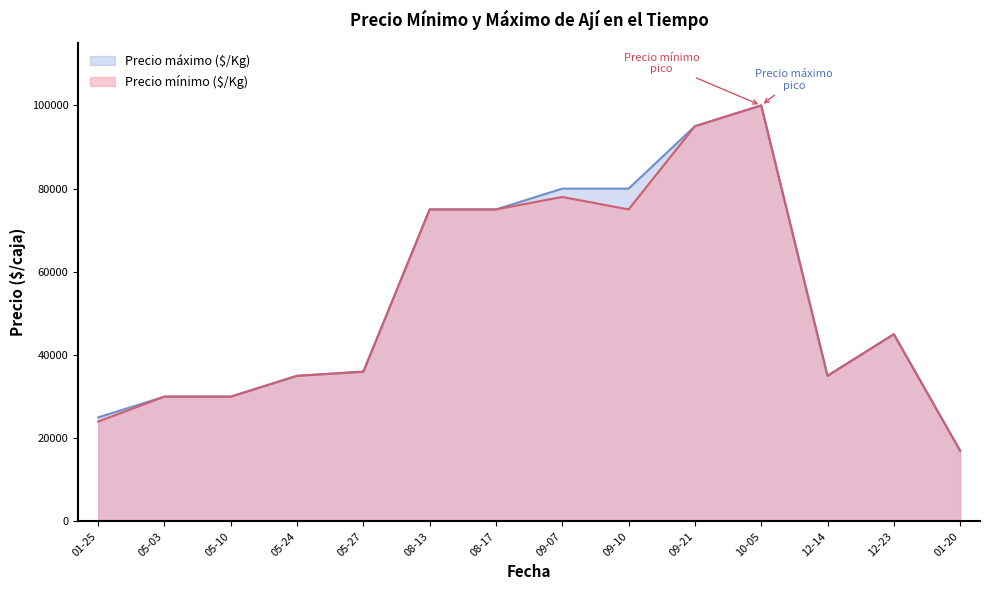

What is the difference between the maximum and minimum values in the Precio máximo ($/Kg) series?

83000